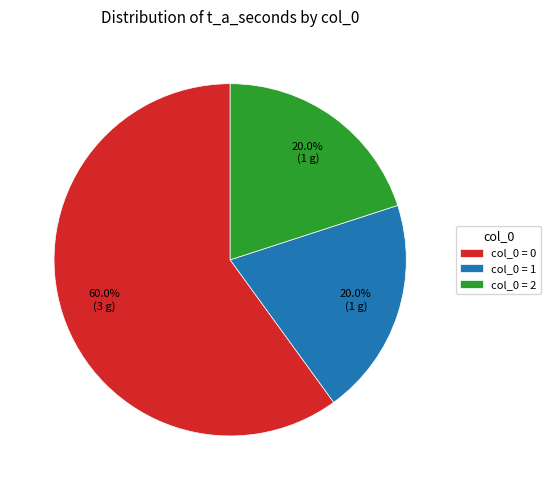

Approximately how many times larger is the value at col_0 = 2 compared to col_0 = 1?

1.0